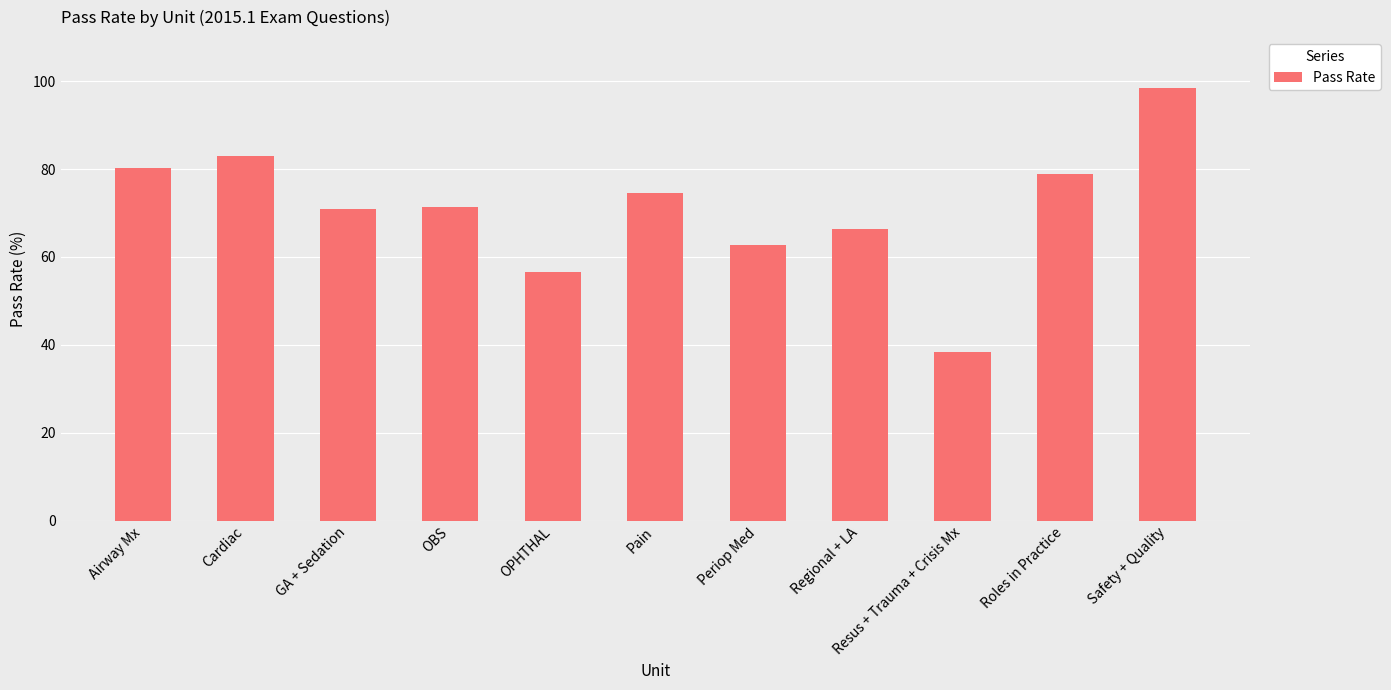

What is the value of the 6th bar from the left?

74.6